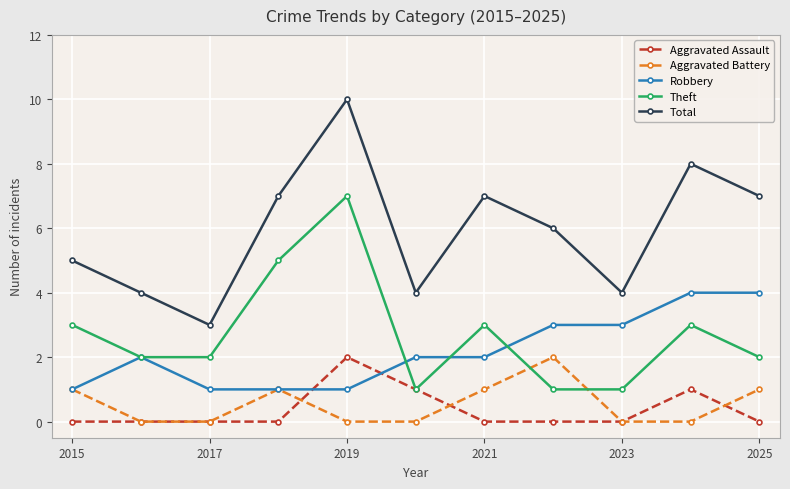

Does the chart have visible grid lines?

Yes